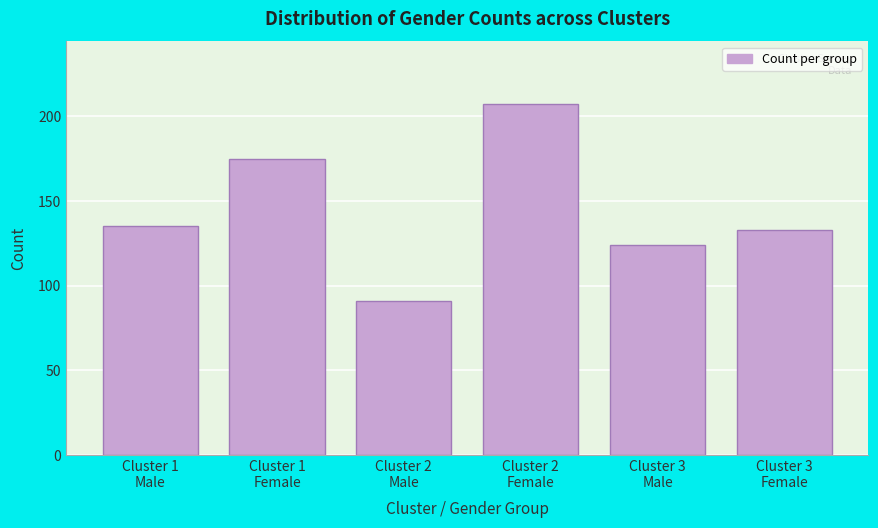

Reading right to left, what are all the values shown in this chart?

133	124	207	91	175	135